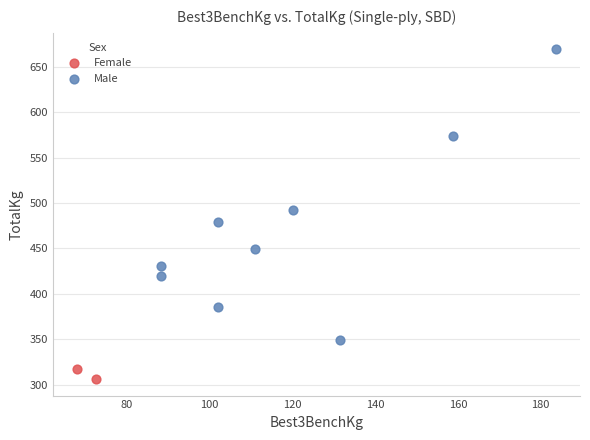

Which series contains the lowest Y value?

Female